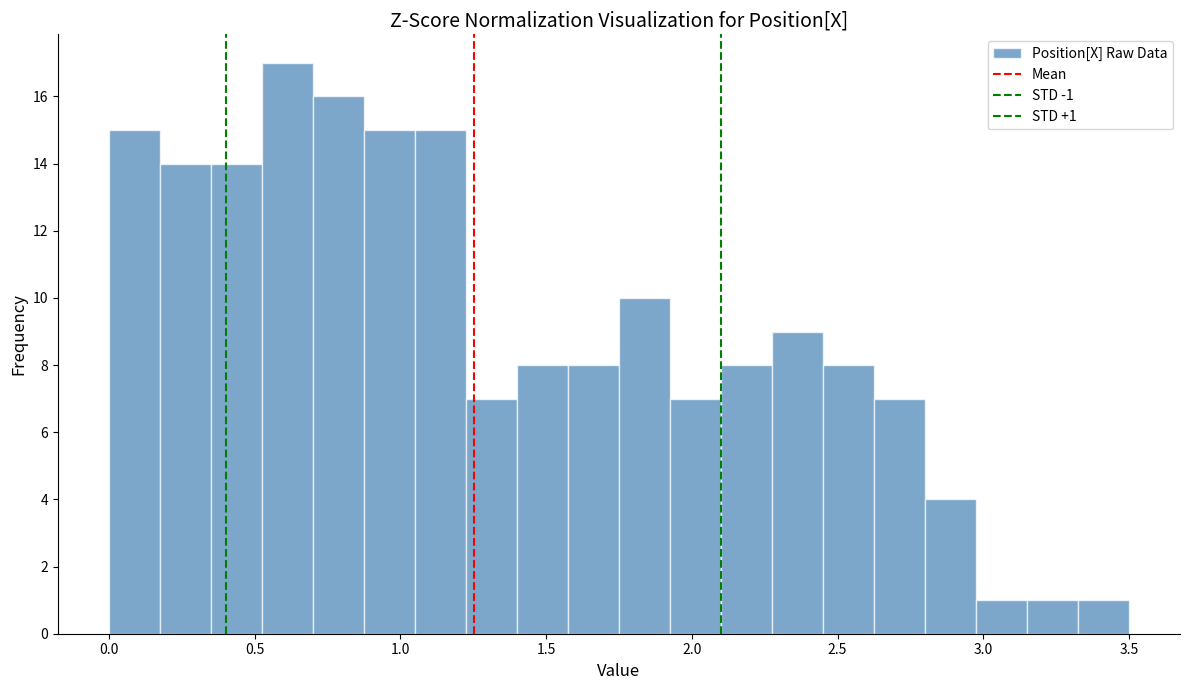

Around what value on the x-axis is the tallest bar? Give the approximate position of its centre, as read against the axis.

0.60